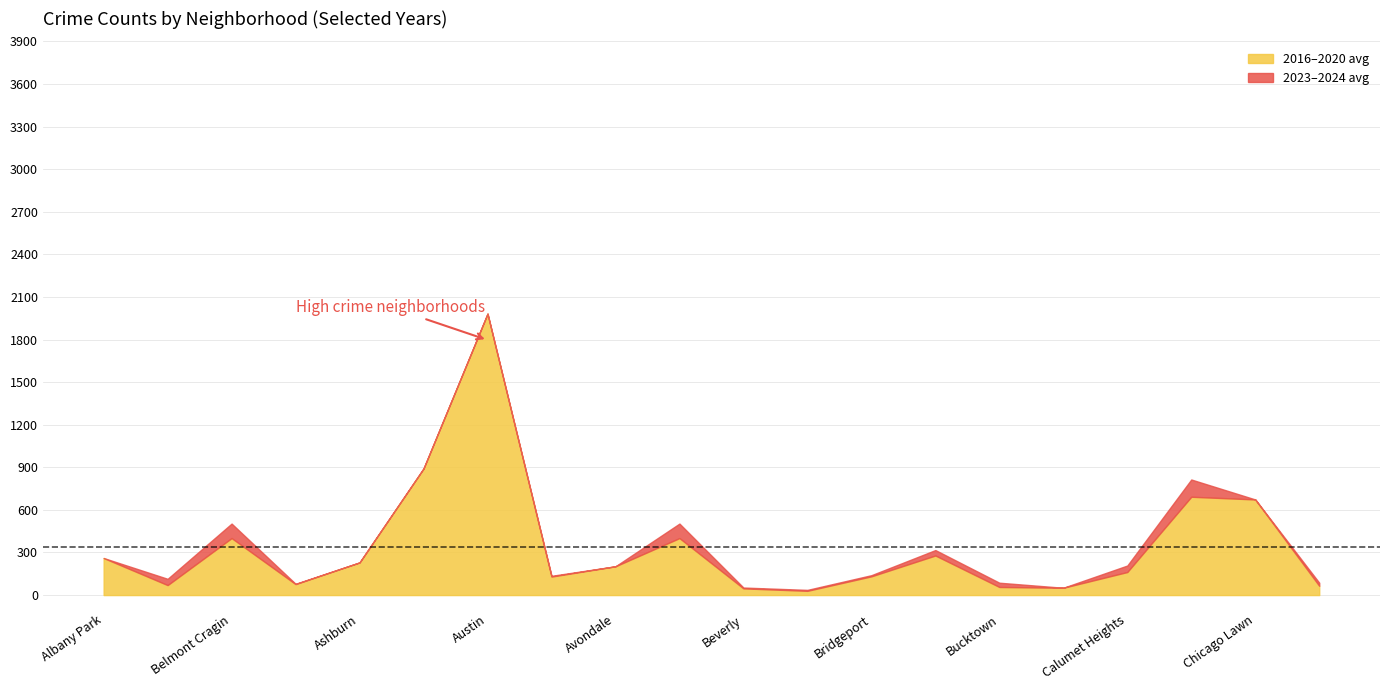

Which series has the largest total across all categories?

2023